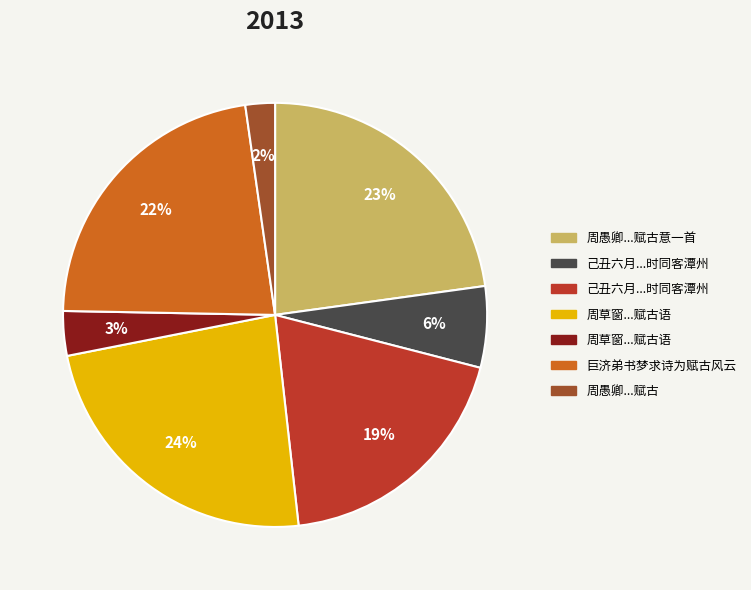

Is there a majority slice in this chart?

No